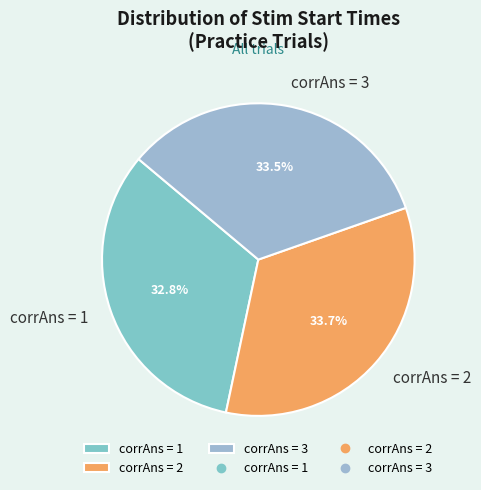

How many segments does this pie chart have?

3